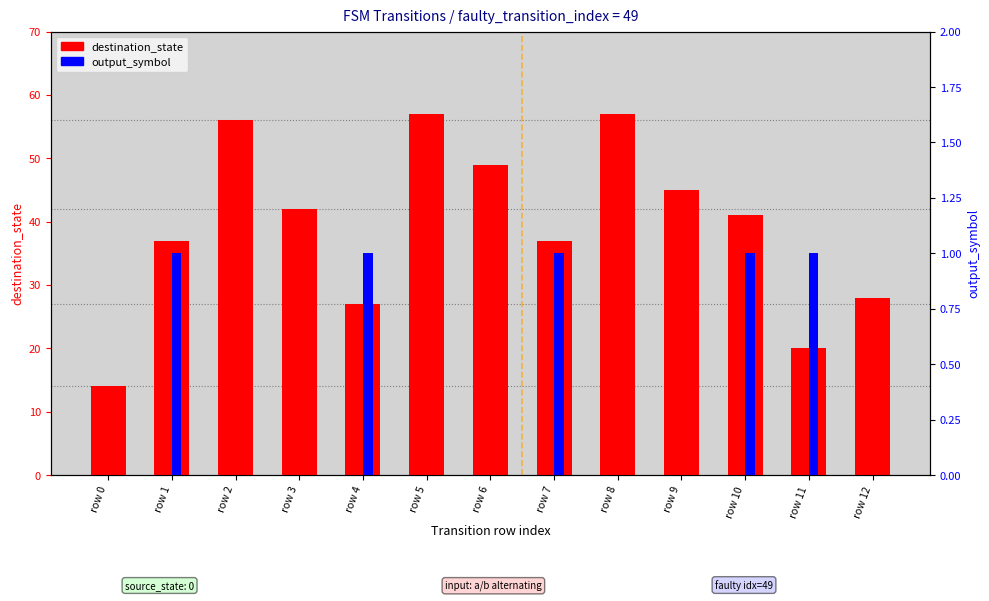

How many bars are there in each group?

2